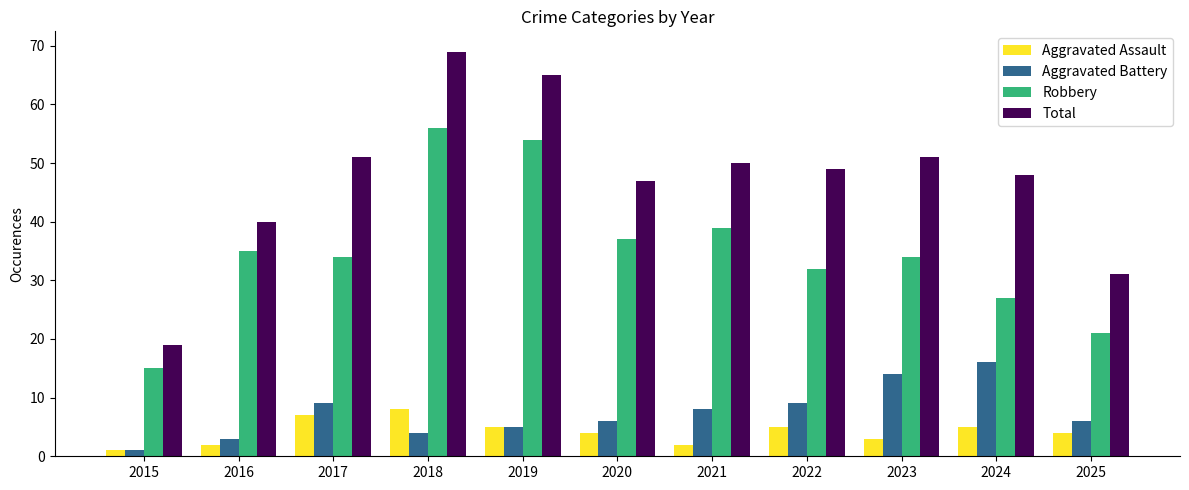

What value does the Aggravated Battery series have at 2021, to the nearest 5?

10